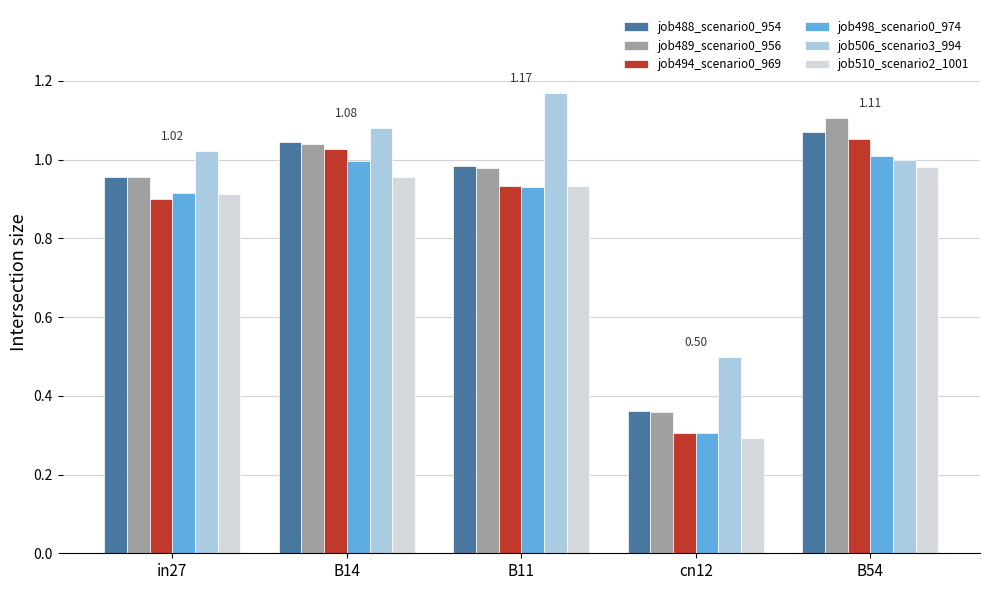

What is the label of the 5th bar from the left?

B54